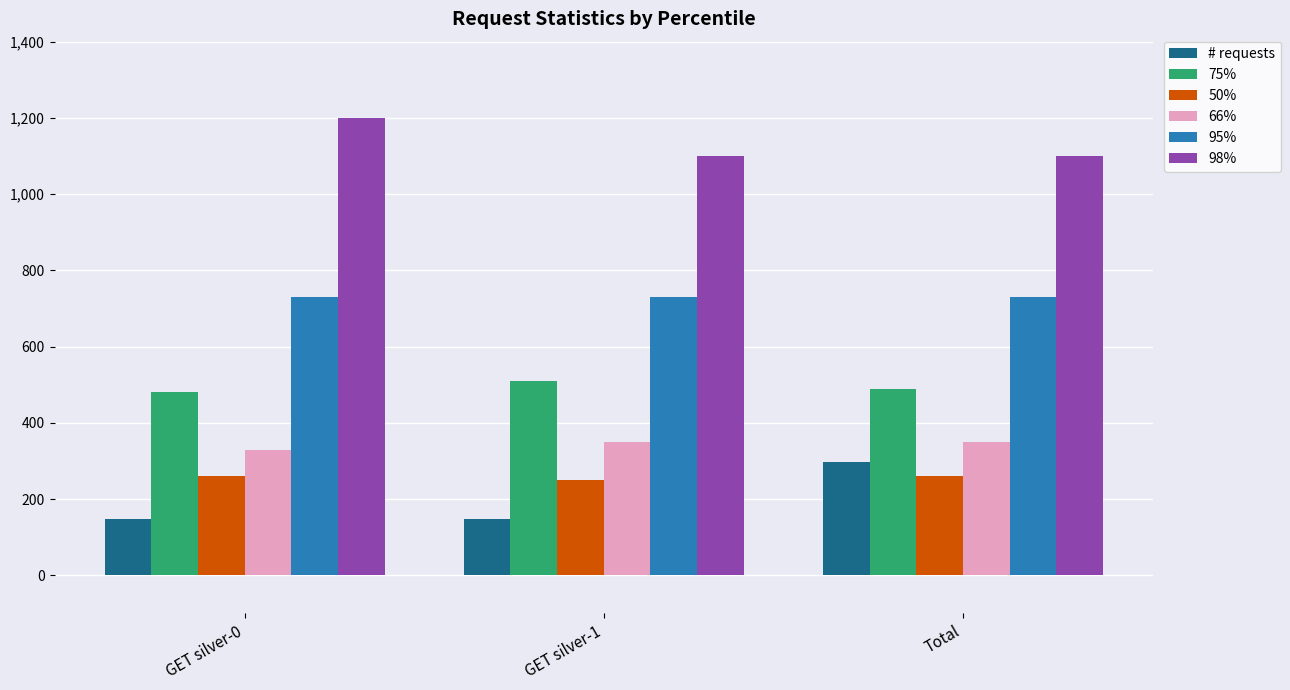

What is the spread (max minus min) of values at GET silver-1?

952